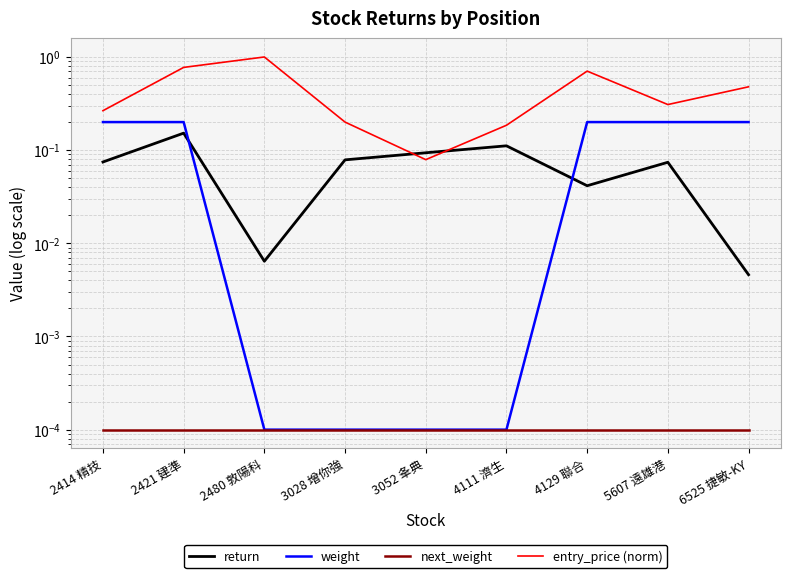

Rank the series by their maximum value, from highest to lowest.

entry_price (norm), weight, return, next_weight